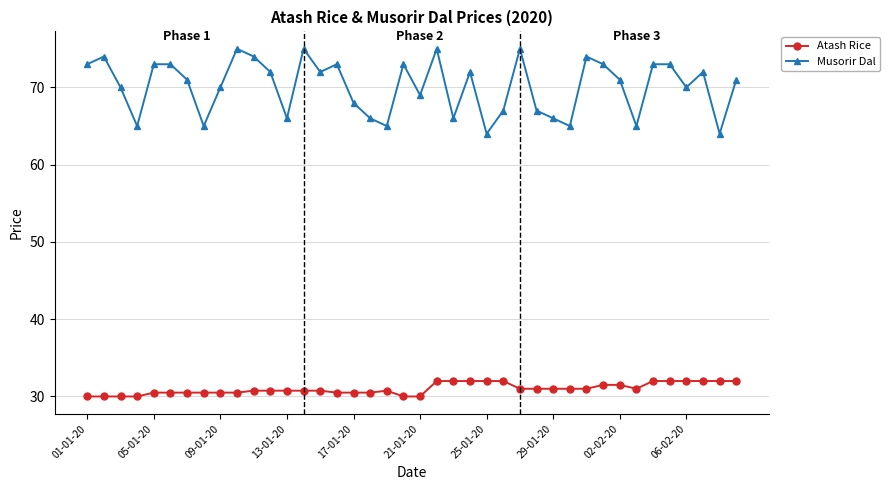

What is the average value of the Atash Rice series?

31.0